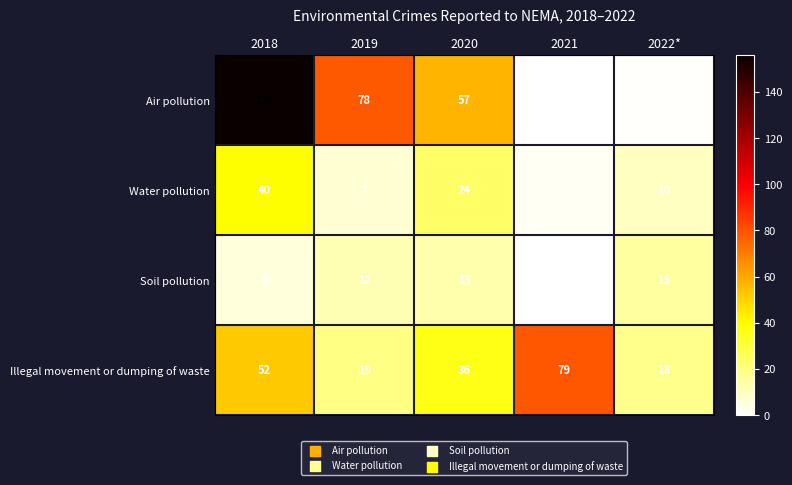

Where is Illegal movement or dumping of waste nearest to the value 48?

2018